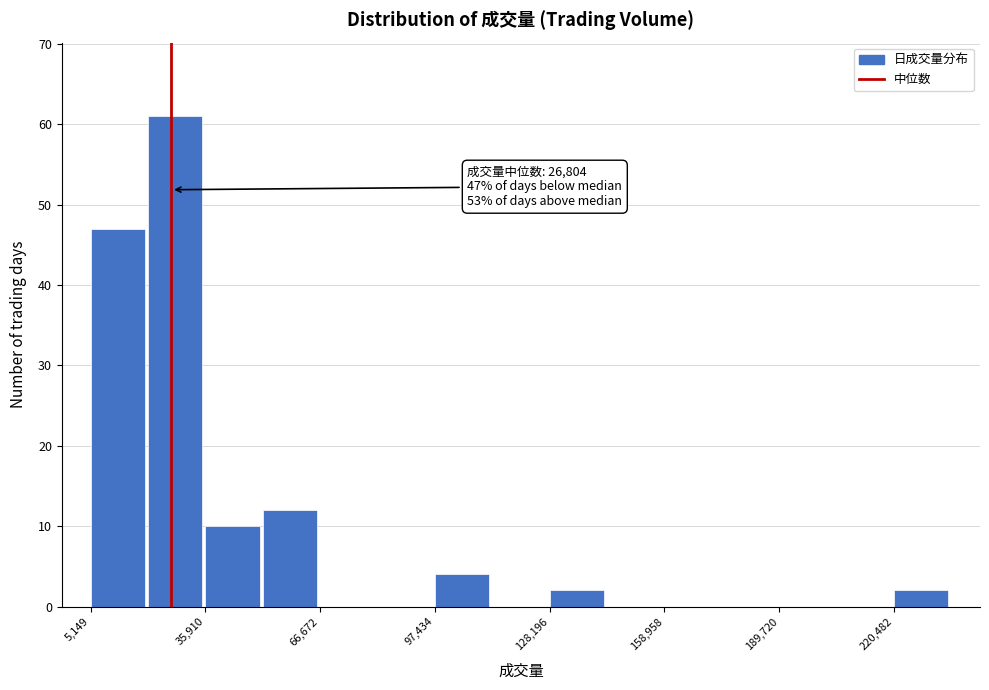

Read against the x-axis, roughly where is the centre of the tallest bar?

30000